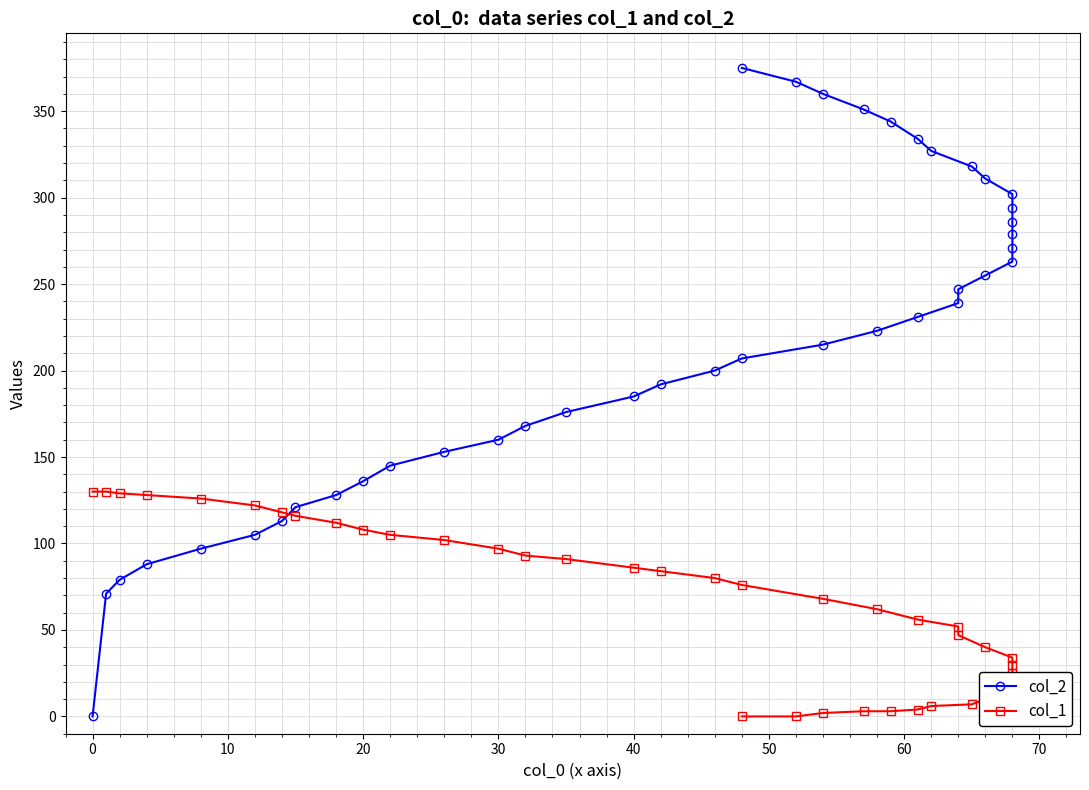

After their last crossing, which series has the higher values: col_2 or col_1?

col_2